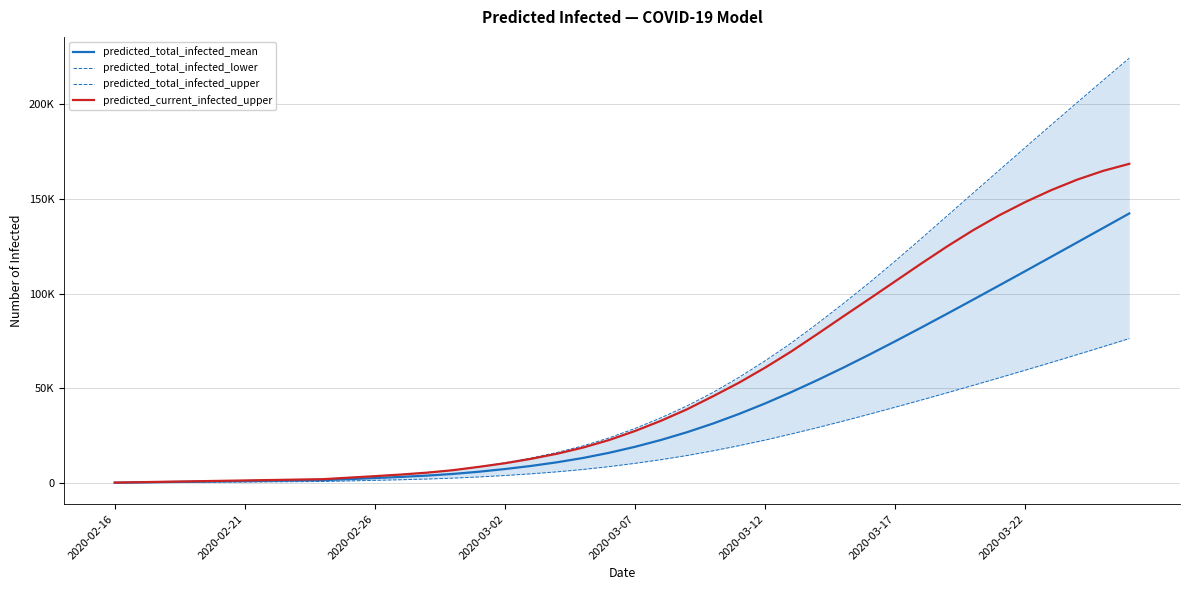

Which series has the widest spread of values?

predicted_total_infected_upper